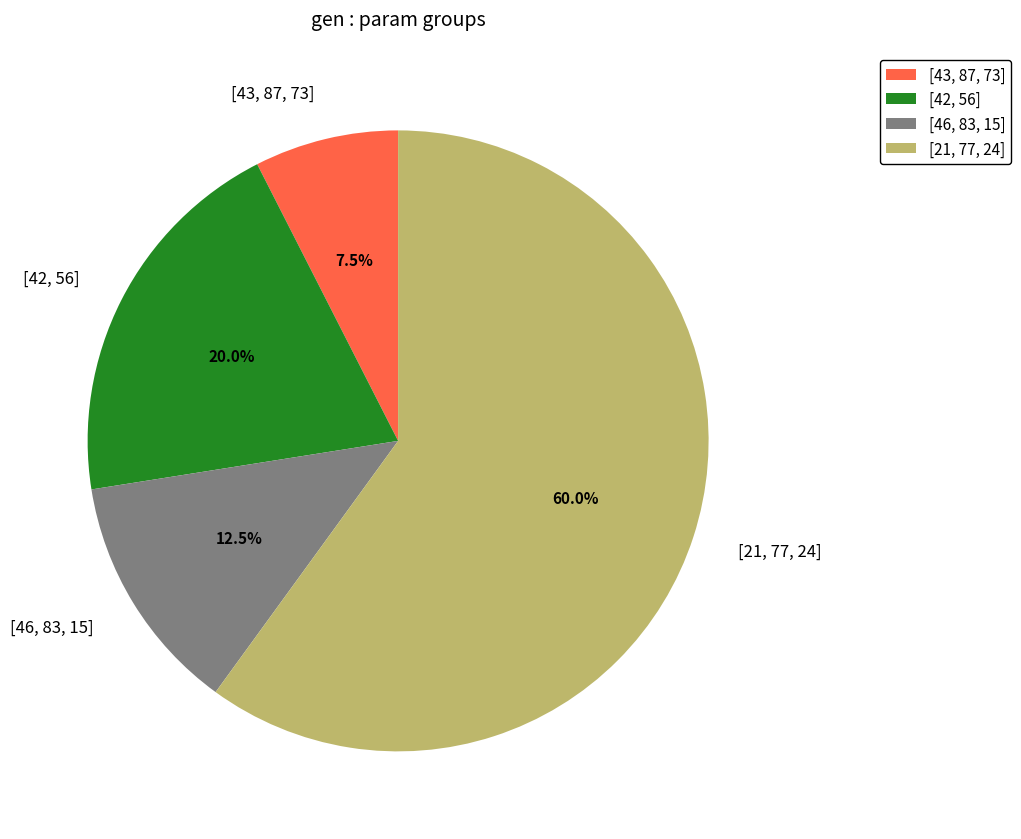

Which slice is the smallest?

[43, 87, 73]